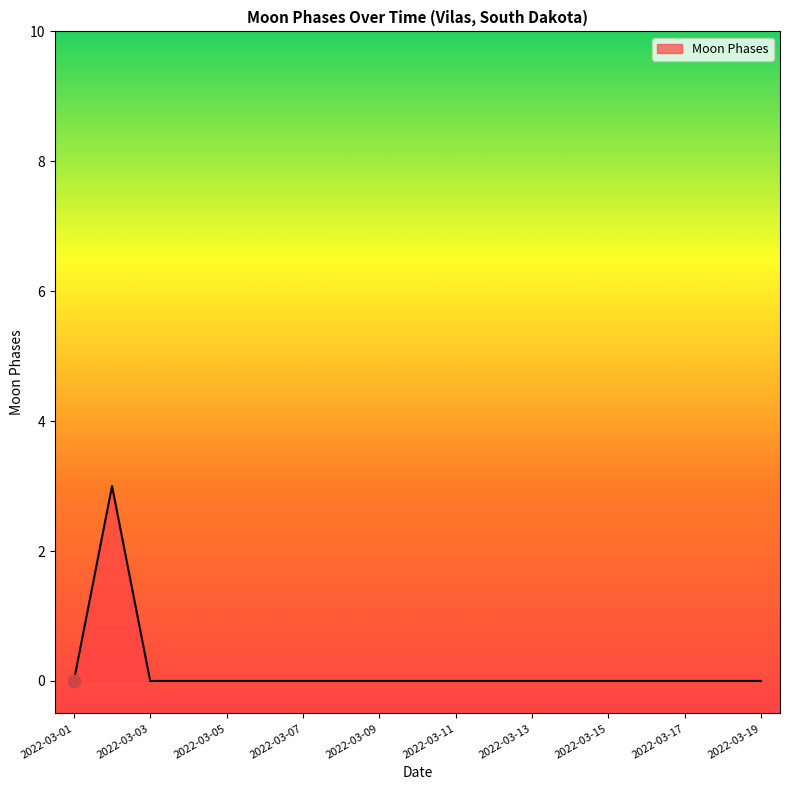

What is the maximum value shown in the chart?

3